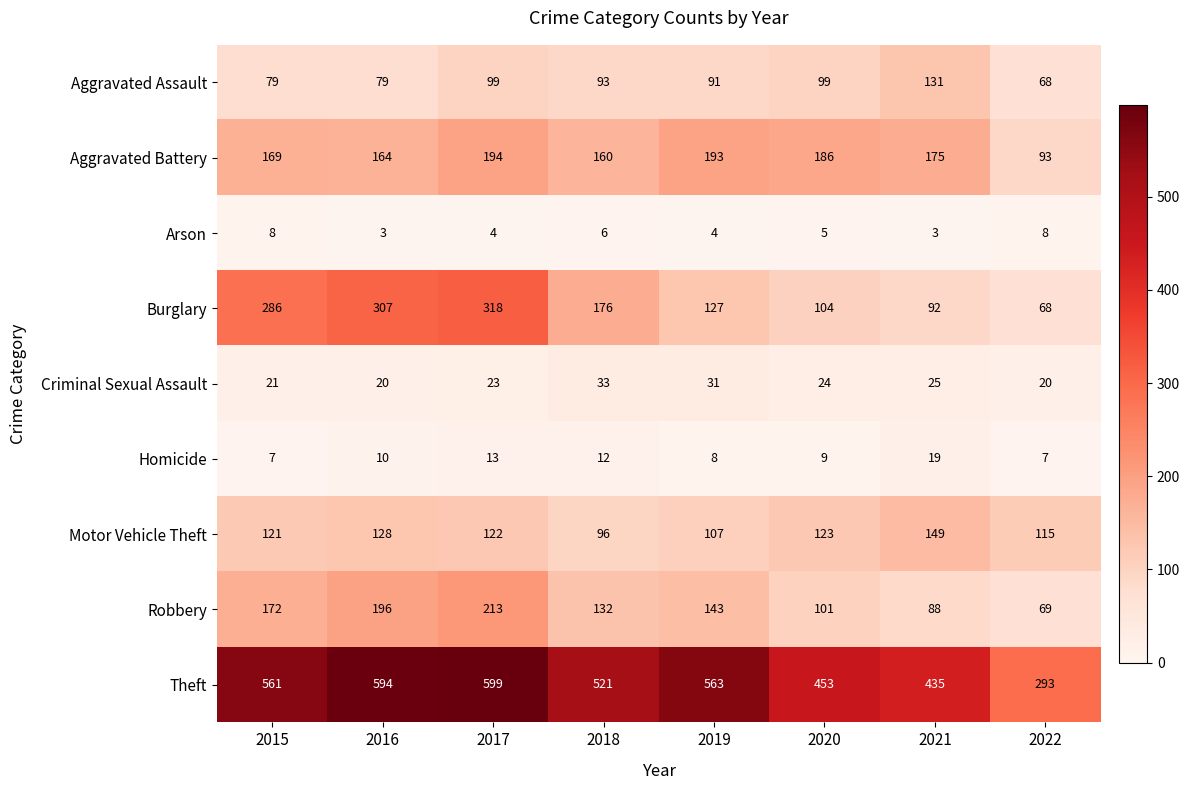

Which series has the largest range (max minus min)?

Theft